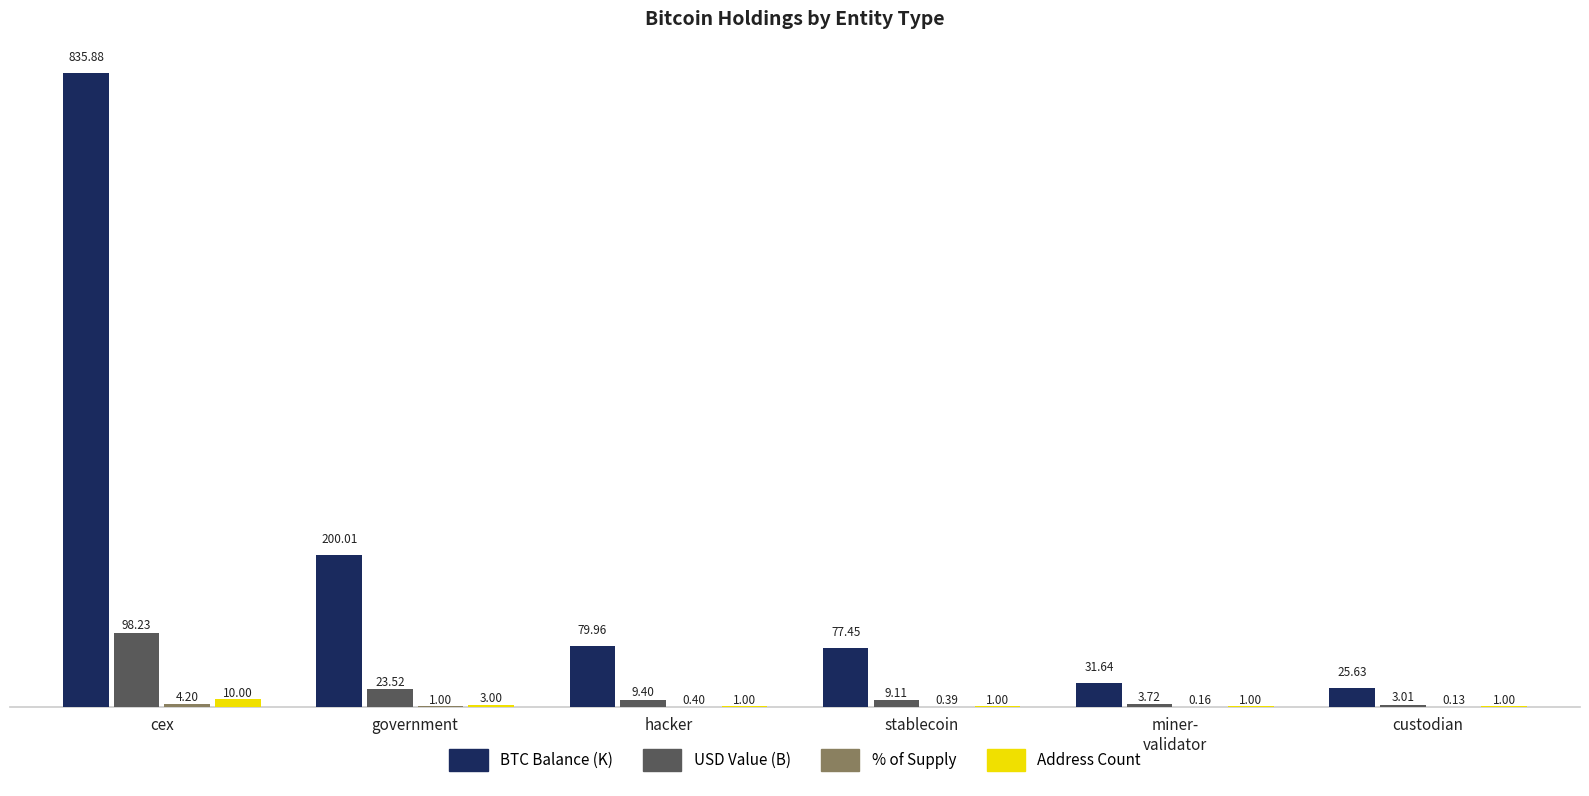

Which category has the highest value across all series?

cex